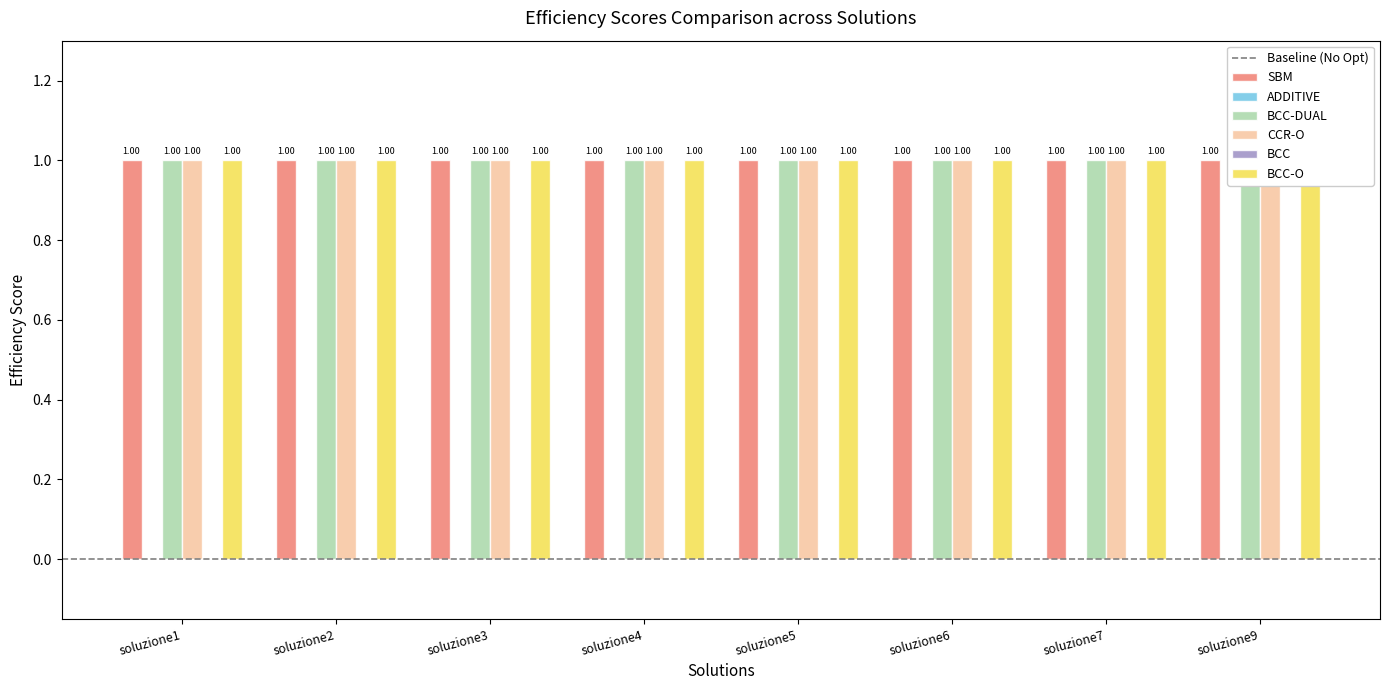

What is the lowest value of the BCC-O series?

1.0